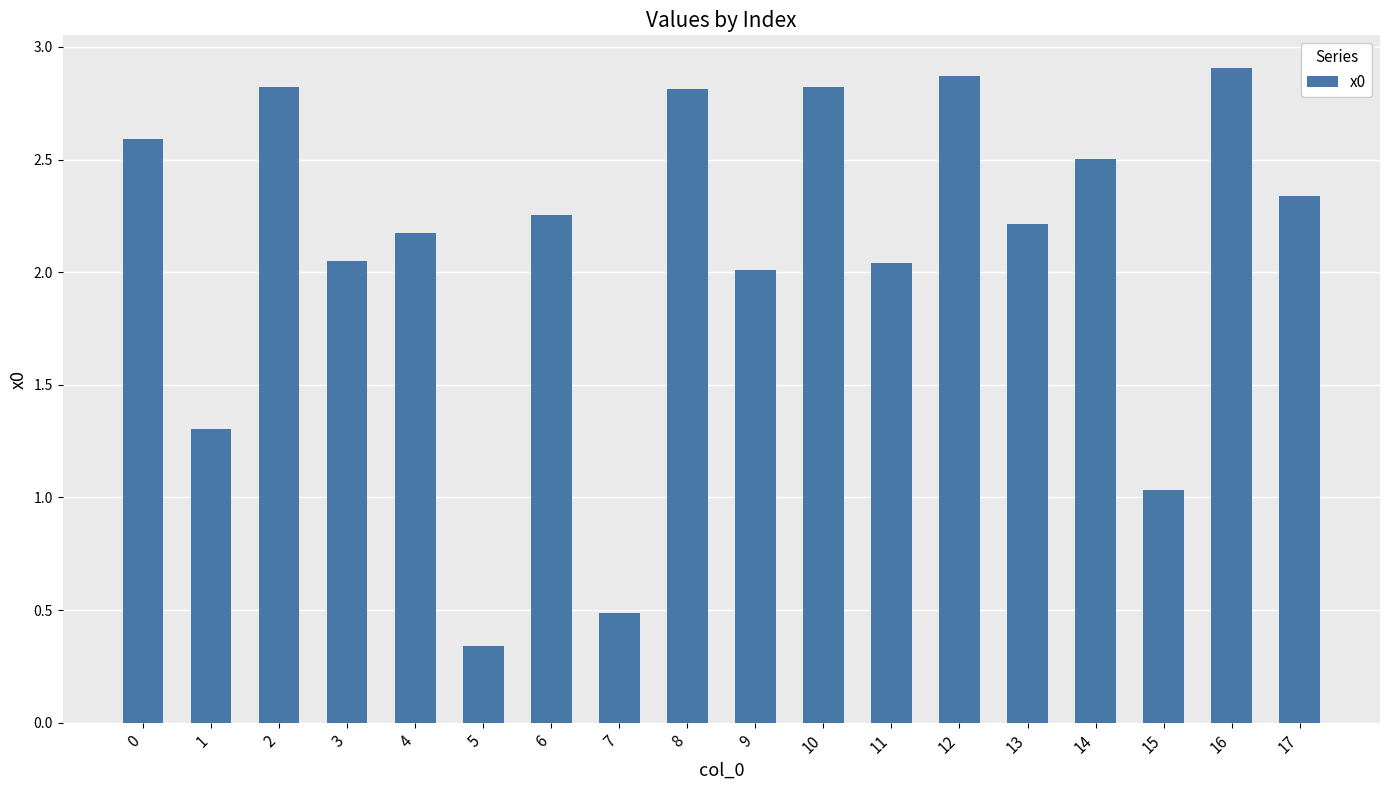

How many data points does each series have?

18